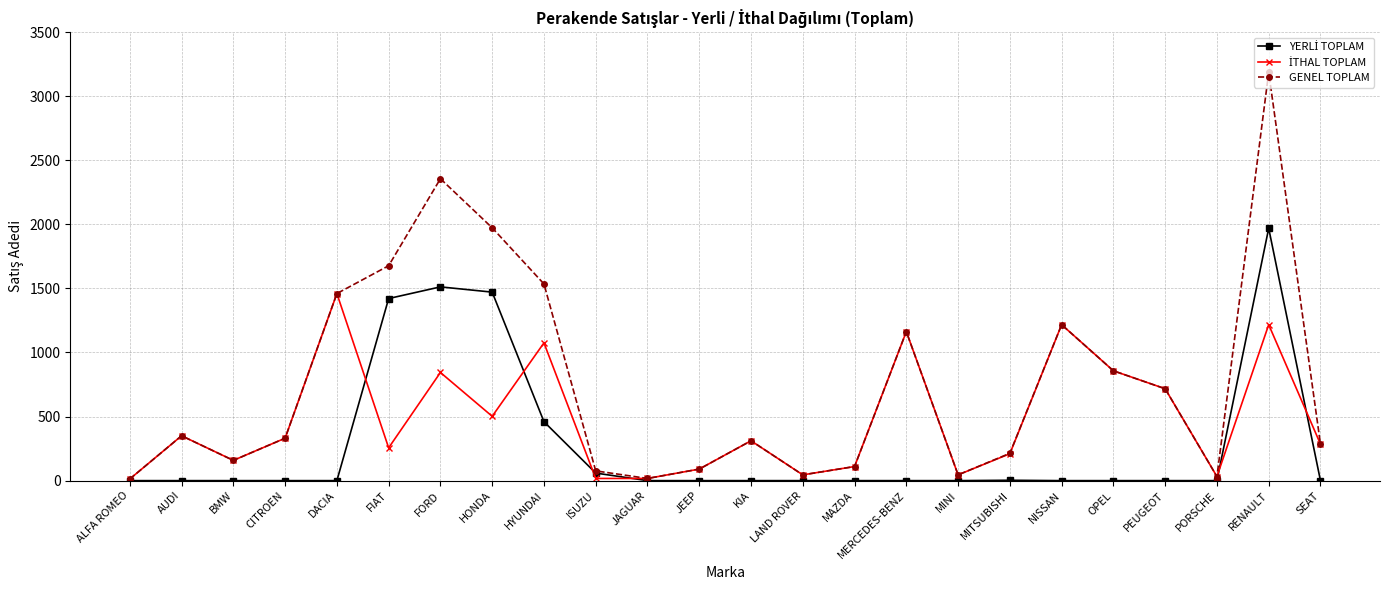

At which category does the chart reach its peak across all series?

RENAULT